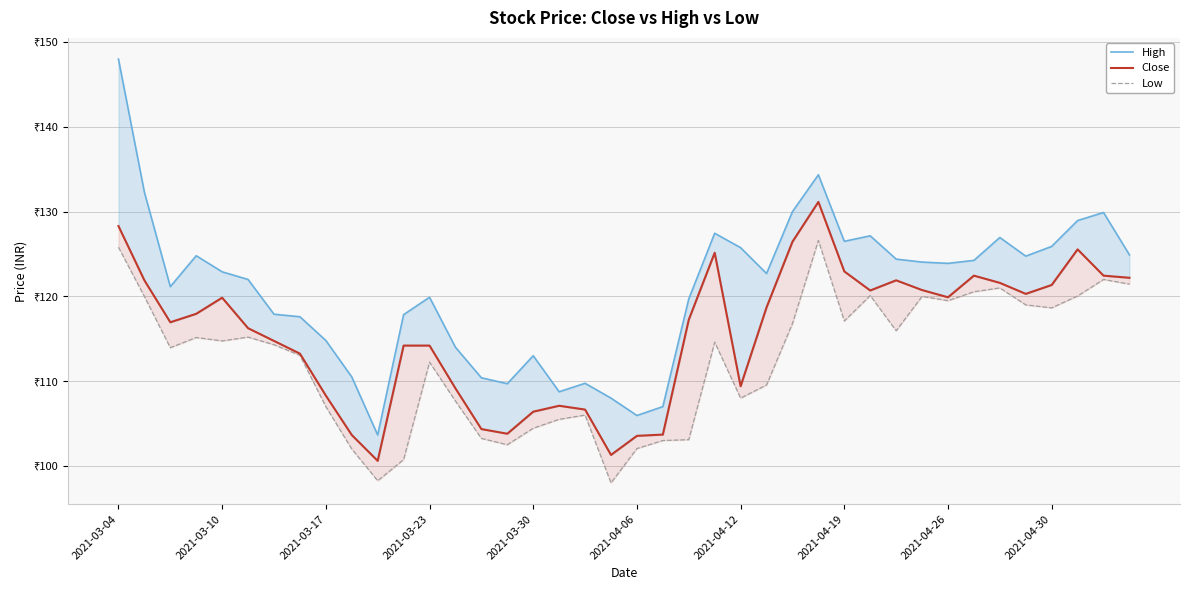

Is the value of High at 33 greater than the value of Close at 11?

Yes